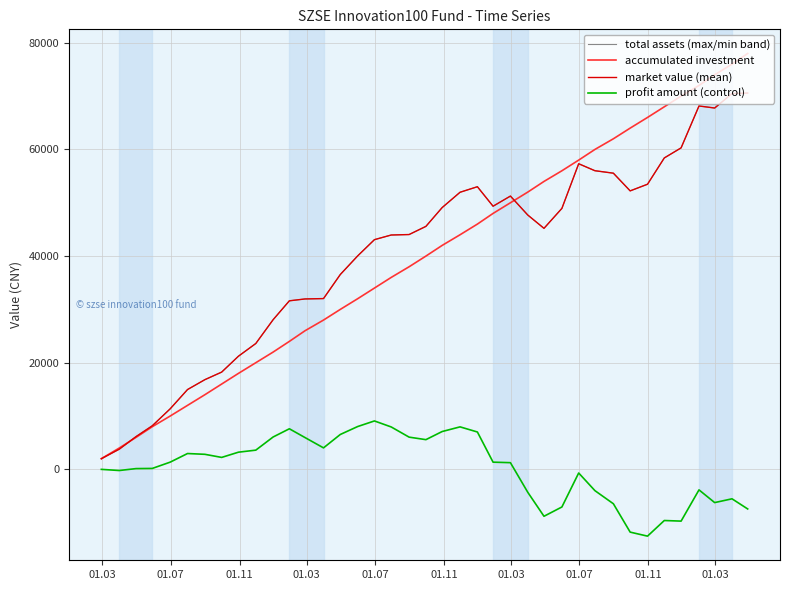

Is this an area chart (filled region under the line)?

No